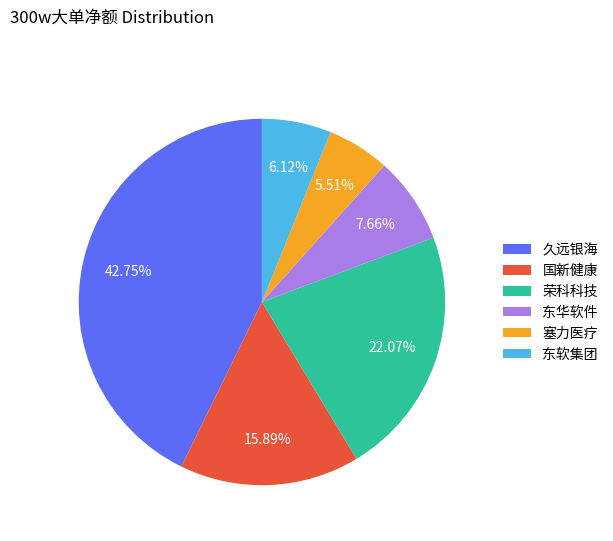

Does 塞力医疗 represent more than half of the total?

No